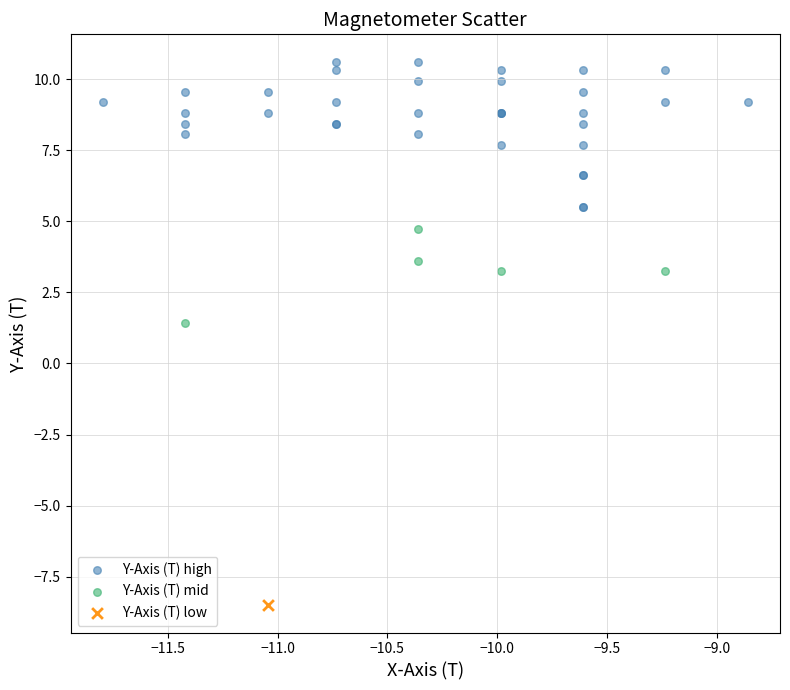

Which series reaches the minimum Y coordinate?

Y-Axis (T) low